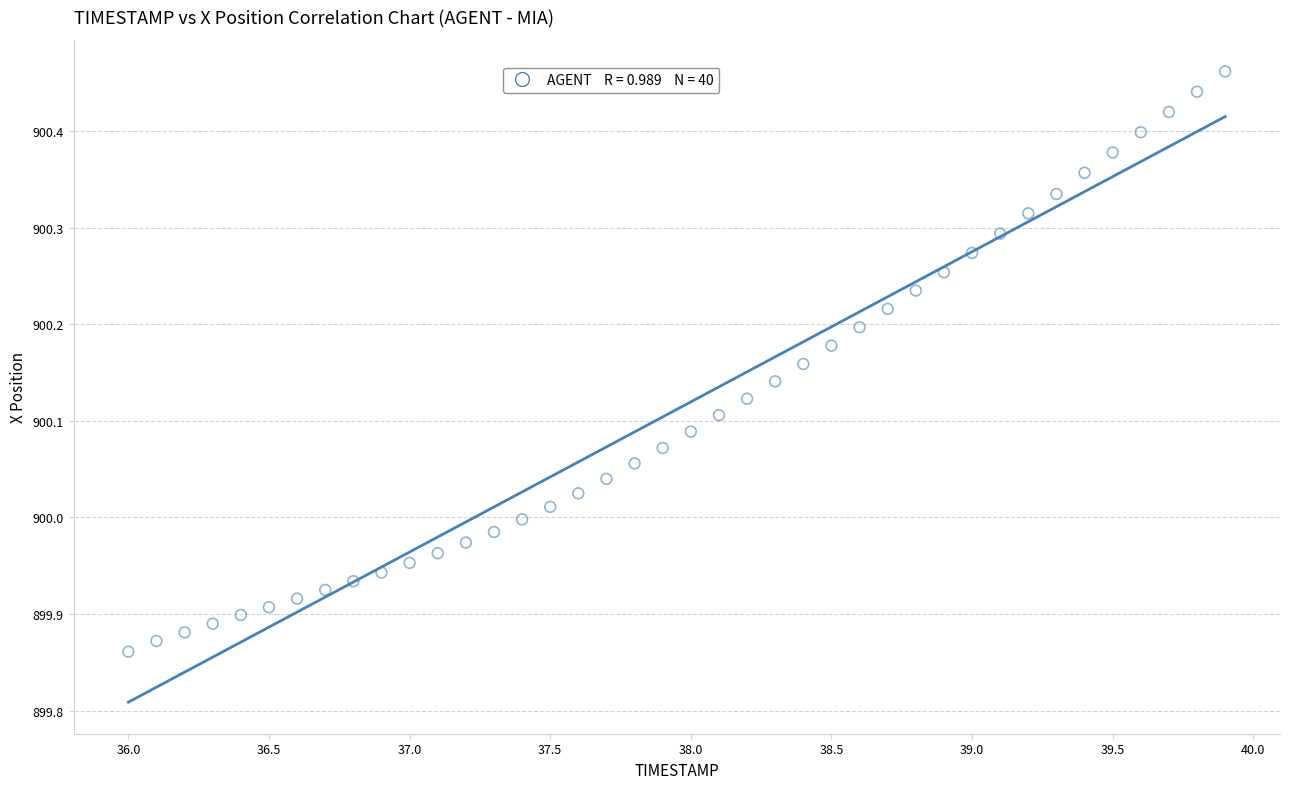

What is the range of Y values (max minus min)?

0.6